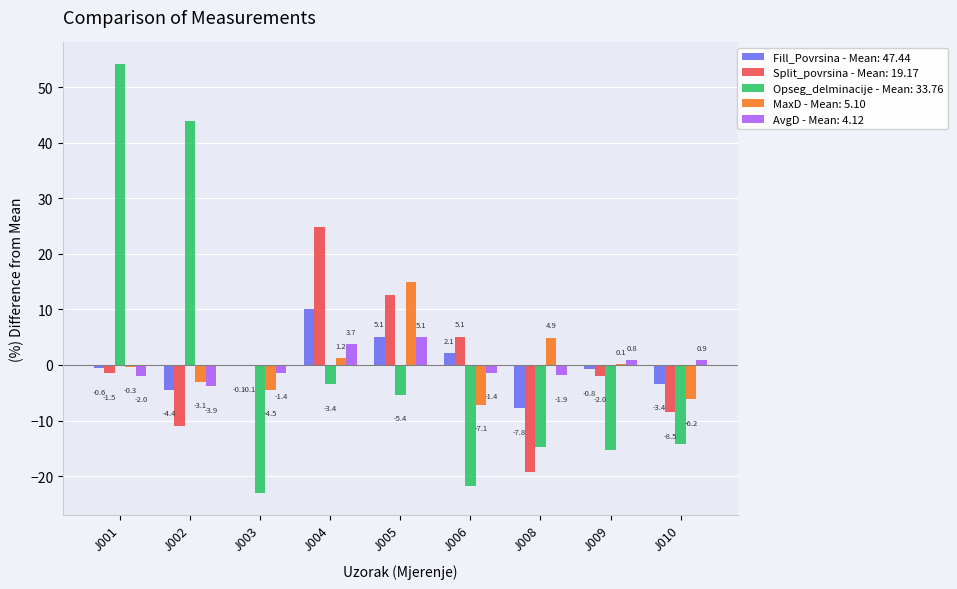

Which label corresponds to the largest value in the chart?

J001